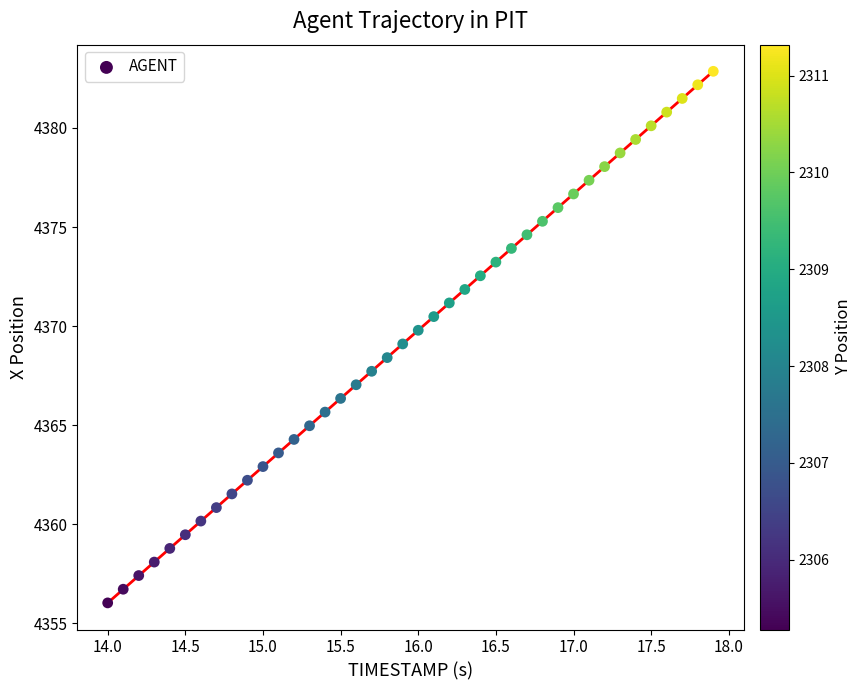

What is the range of X values (max minus min)?

3.9